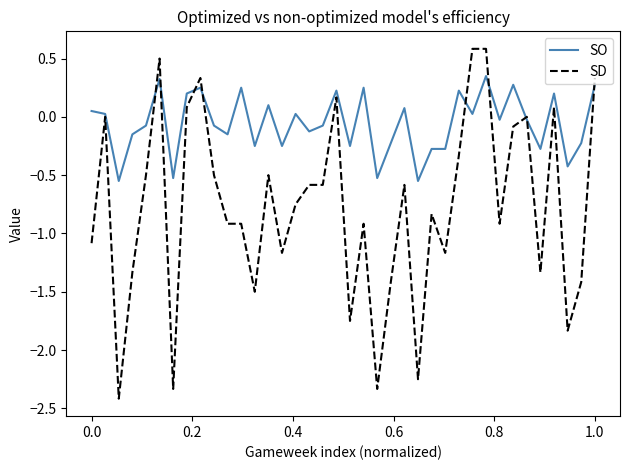

Which series has the widest spread of values?

SD